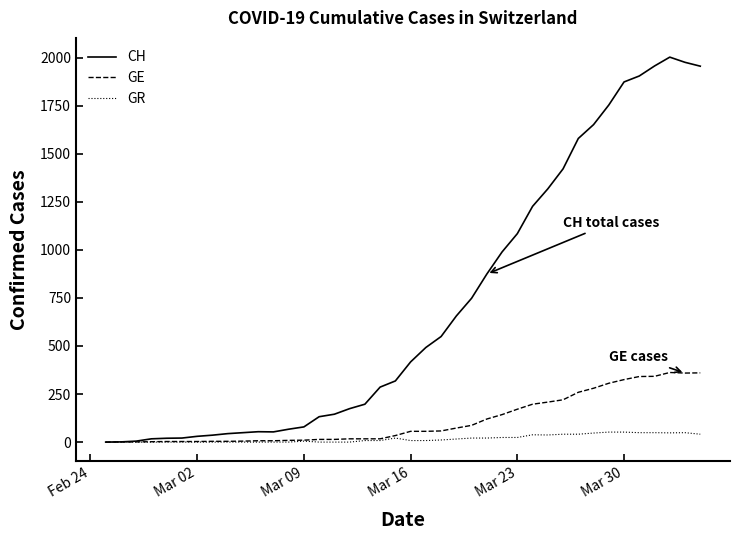

What is the average value of the CH series?

704